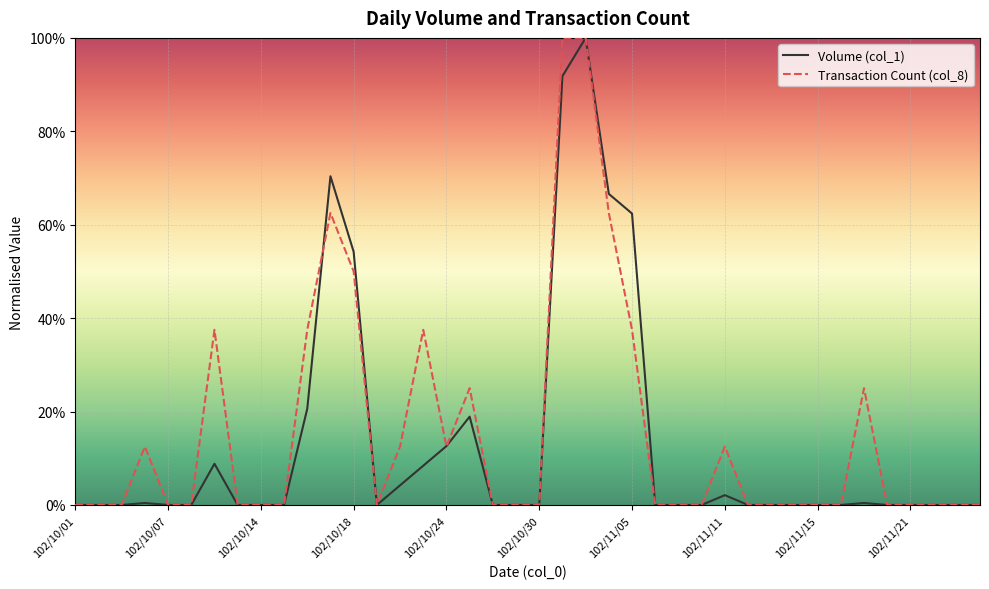

Reading right to left, transcribe all the data shown in this chart.

Volume (col_1): 0.0	0.0	0.0	0.0	0.0	0.4	0.0	0.0	0.0	0.0	0.0	2.1	0.0	0.0	0.0	62.4	66.6	100.0	91.8	0.0	0.0	0.0	18.9	12.6	8.4	4.2	0.0	54.2	70.4	20.6	0.0	0.0	0.0	8.8	0.0	0.0	0.4	0.0	0.0	0.0
Transaction Count (col_8): 0.0	0.0	0.0	0.0	0.0	25.0	0.0	0.0	0.0	0.0	0.0	12.5	0.0	0.0	0.0	37.5	62.5	100.0	100.0	0.0	0.0	0.0	25.0	12.5	37.5	12.5	0.0	50.0	62.5	37.5	0.0	0.0	0.0	37.5	0.0	0.0	12.5	0.0	0.0	0.0